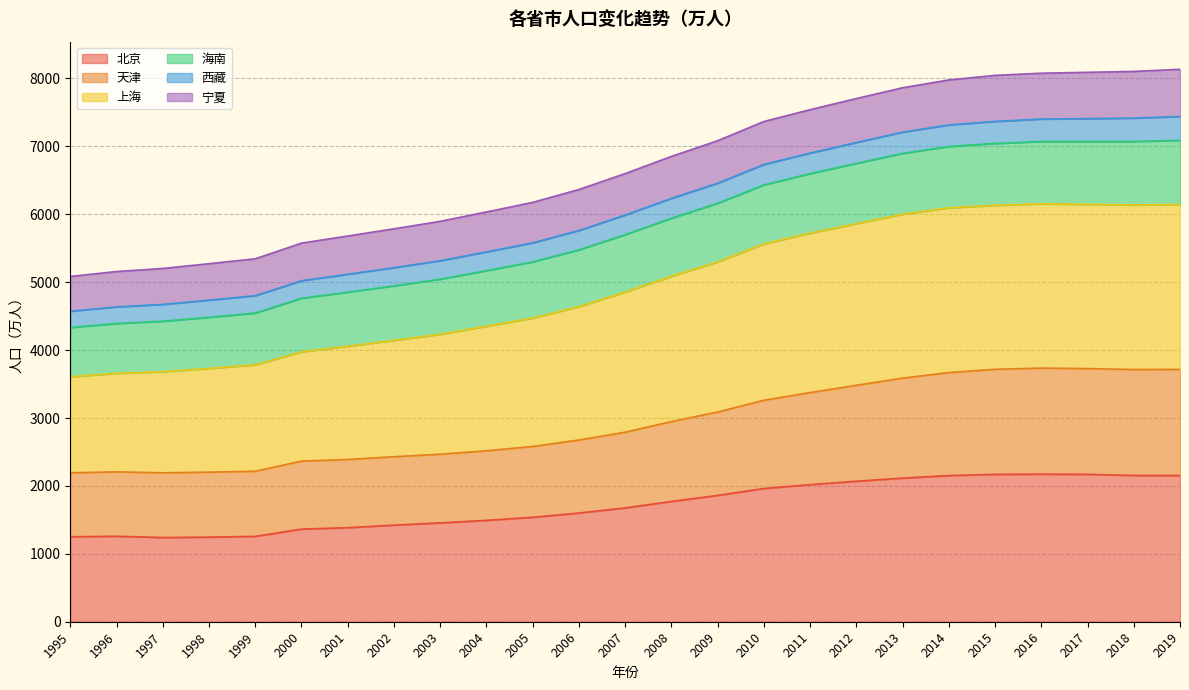

What are all the series names shown in the legend?

北京, 天津, 上海, 海南, 西藏, 宁夏